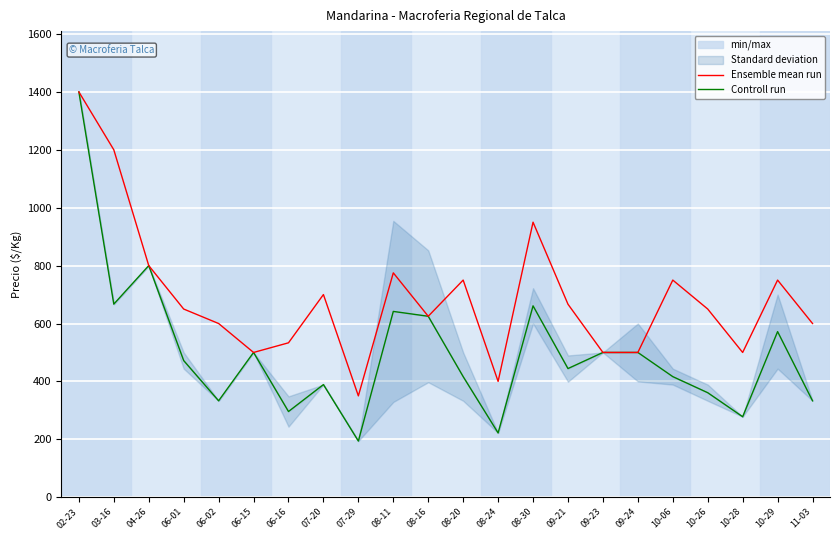

At which category is the sum across all series the highest?

02-23